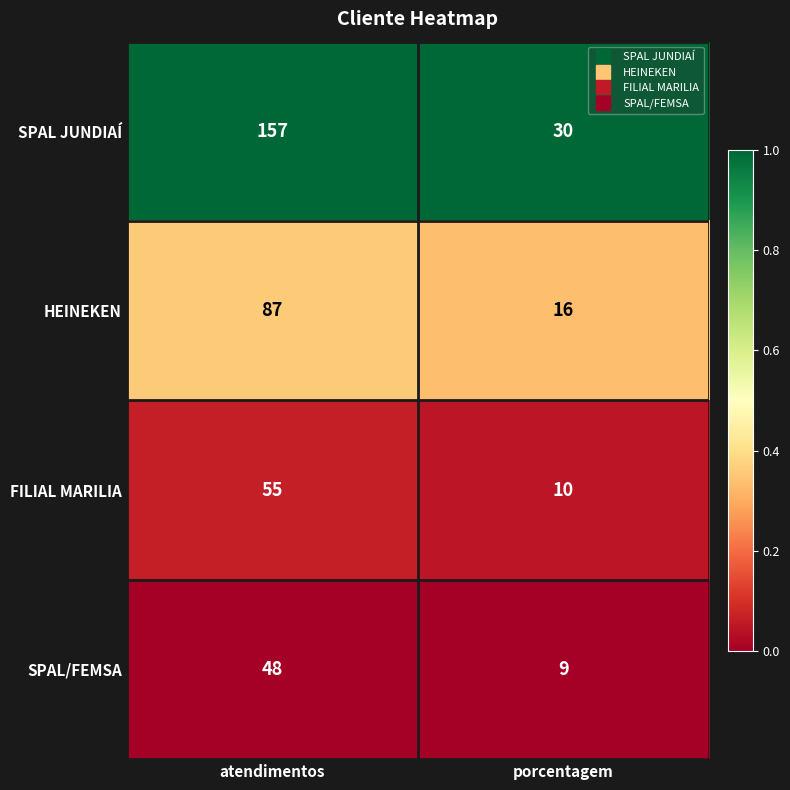

What is the total value across all series at atendimentos?

347